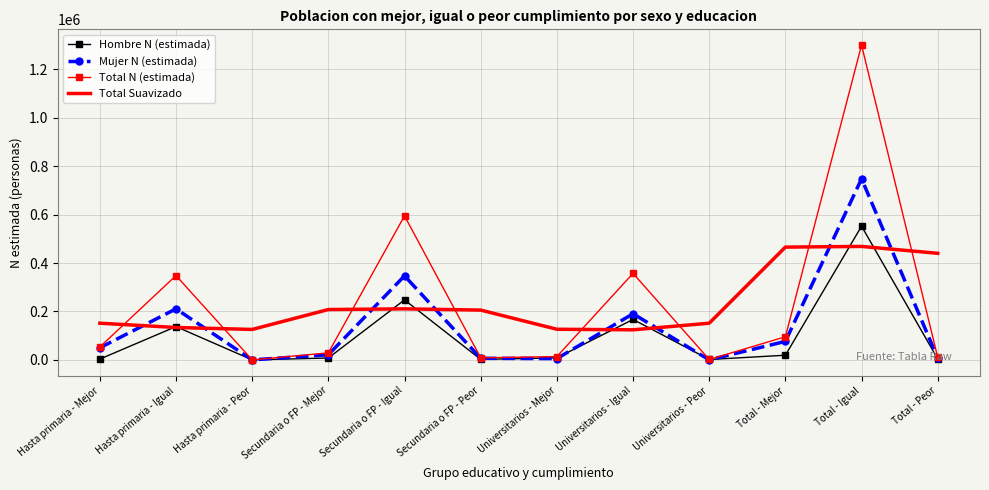

Where is Mujer N (estimada) nearest to the value 374149?

Secundaria o FP - Igual